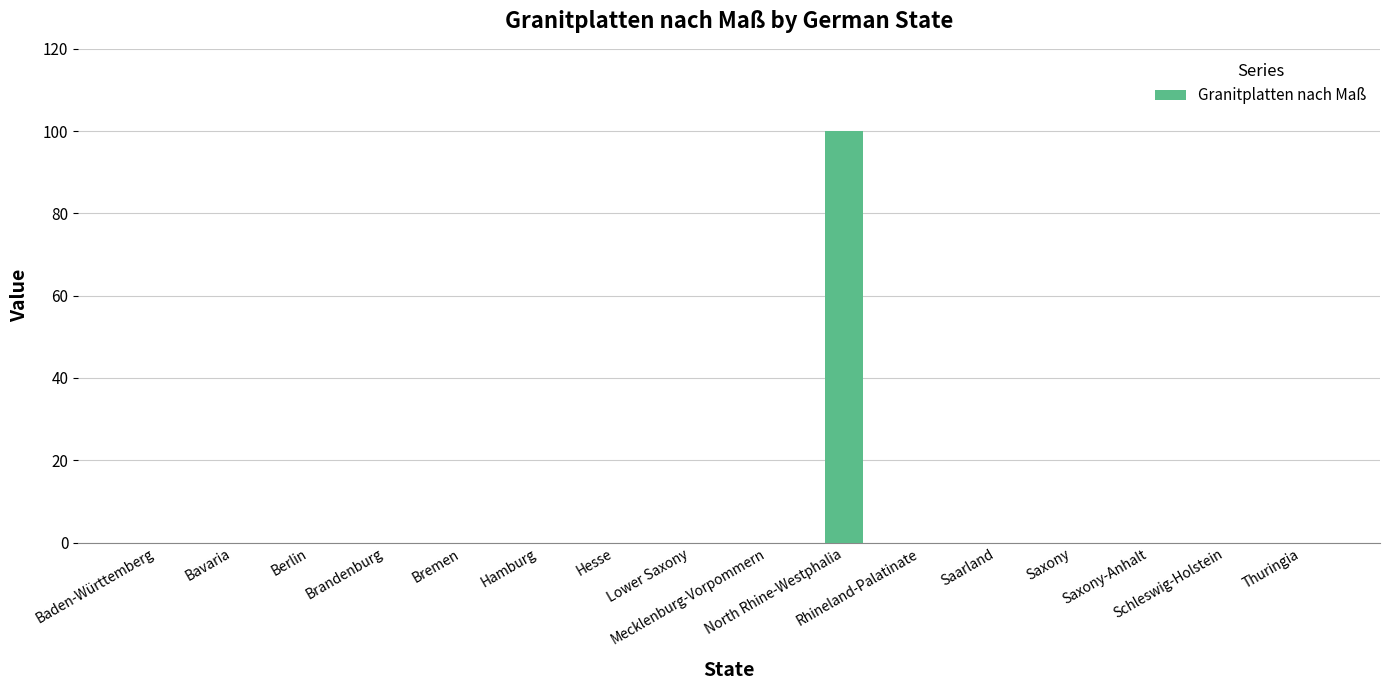

What is the greatest value displayed?

100